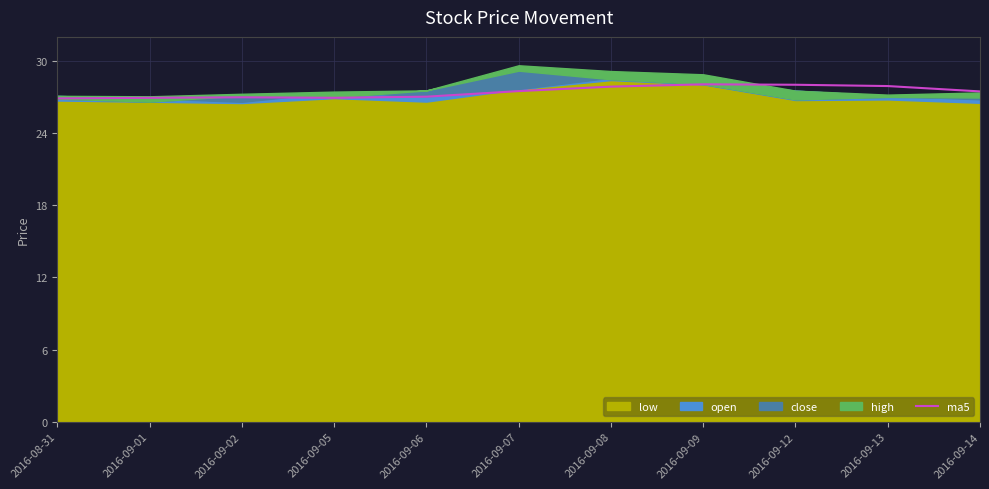

How many values exceed 27?

7